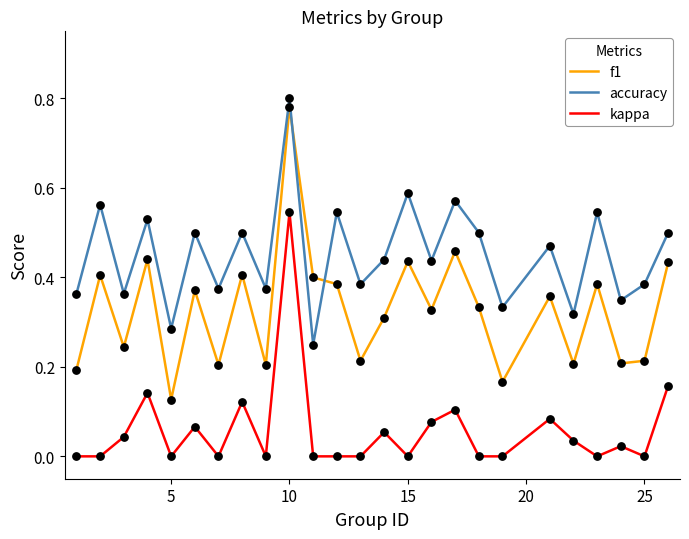

At how many categories does at least one series exceed 0?

25